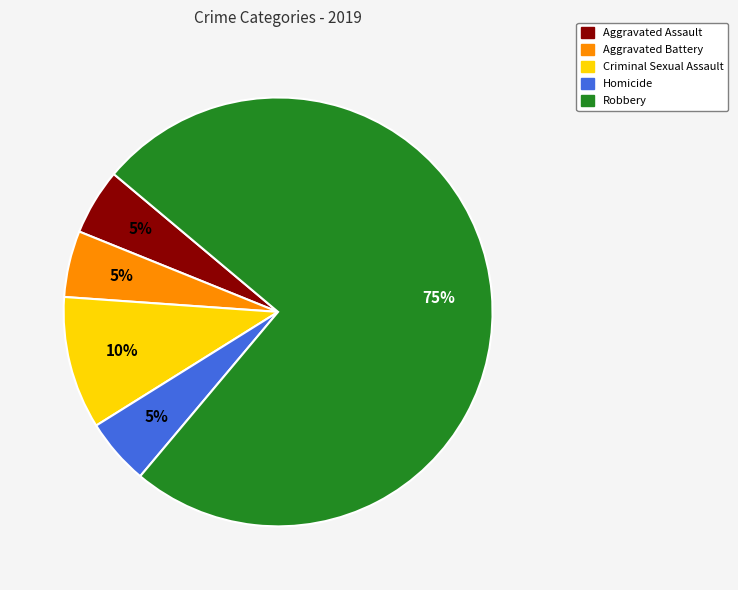

Which slice is the largest?

Robbery